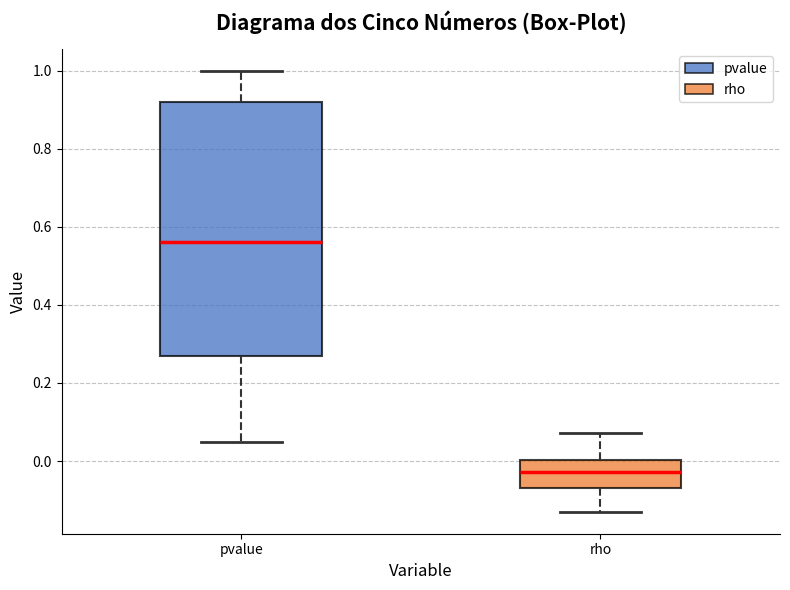

Comparing the boxes themselves (not the whiskers), which one is the tallest?

pvalue